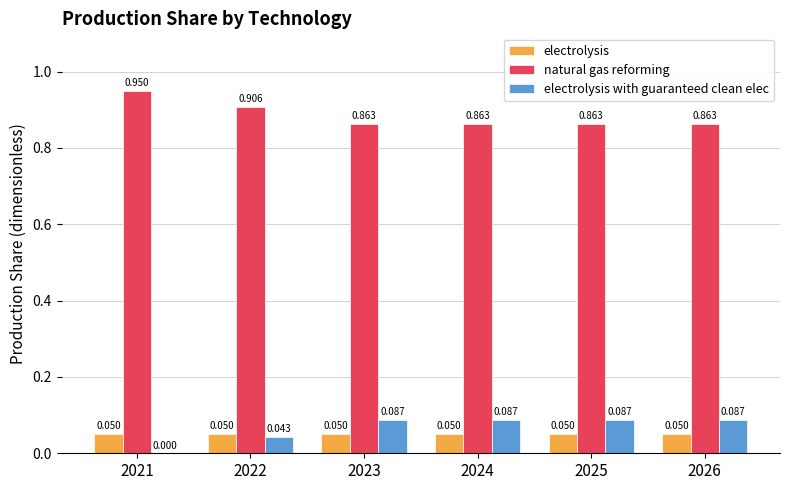

Which series has the largest total across all categories?

natural gas reforming